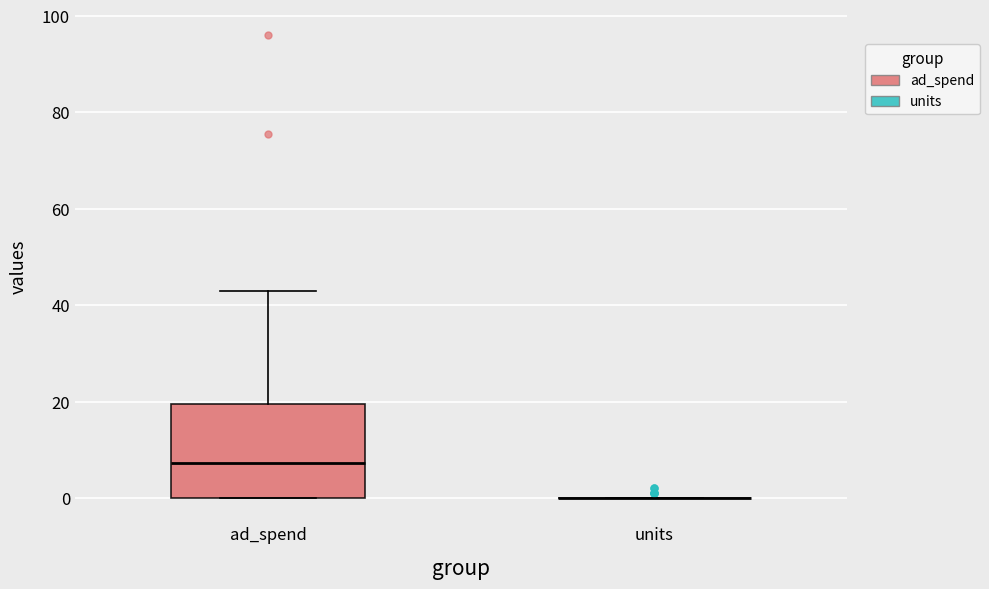

Which box is the tallest, from its lower edge to its upper edge?

ad_spend